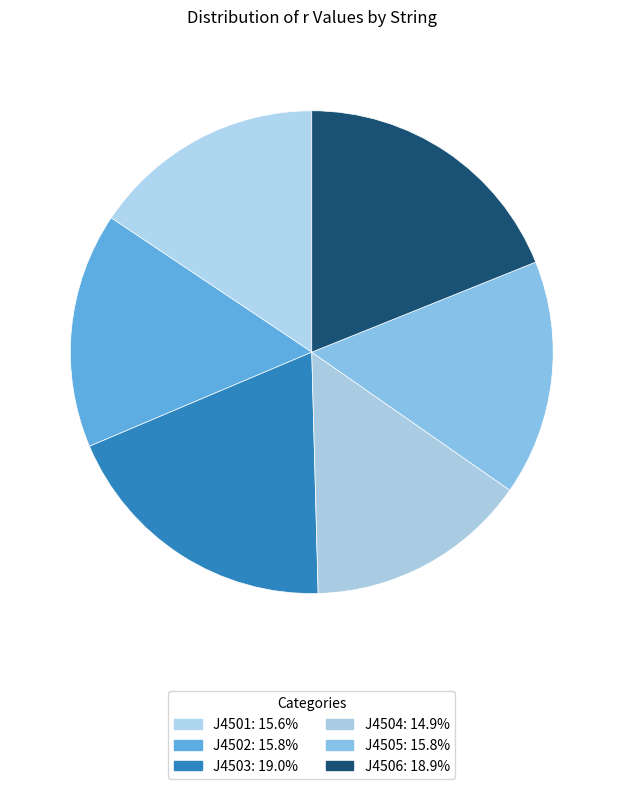

To the nearest percent, what portion does J4506 represent?

19%